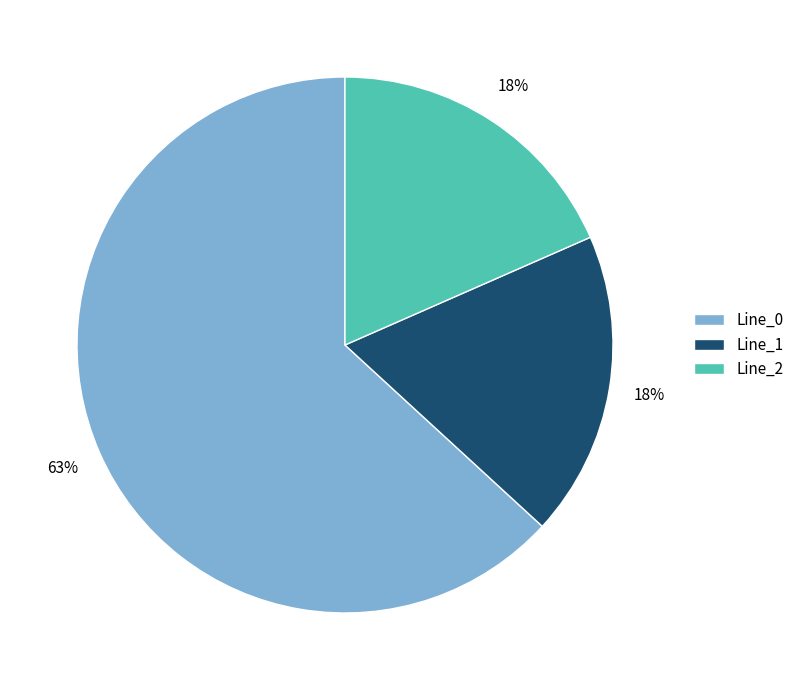

To the nearest percent, what percentage of the pie is Line_2?

18%